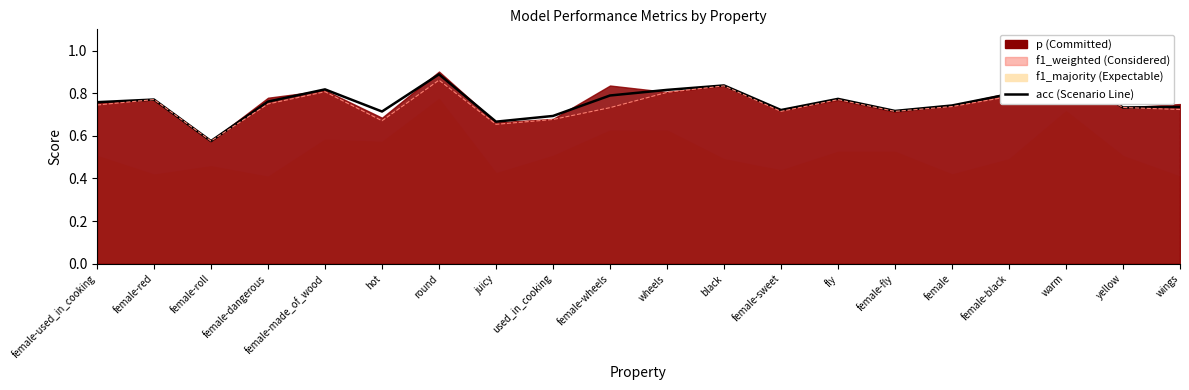

List the labels in order of value, smallest first.

female-roll, juicy, used_in_cooking, hot, female-fly, female-sweet, yellow, wings, female, female-used_in_cooking, female-dangerous, female-red, fly, female-wheels, female-black, wheels, female-made_of_wood, black, round, warm